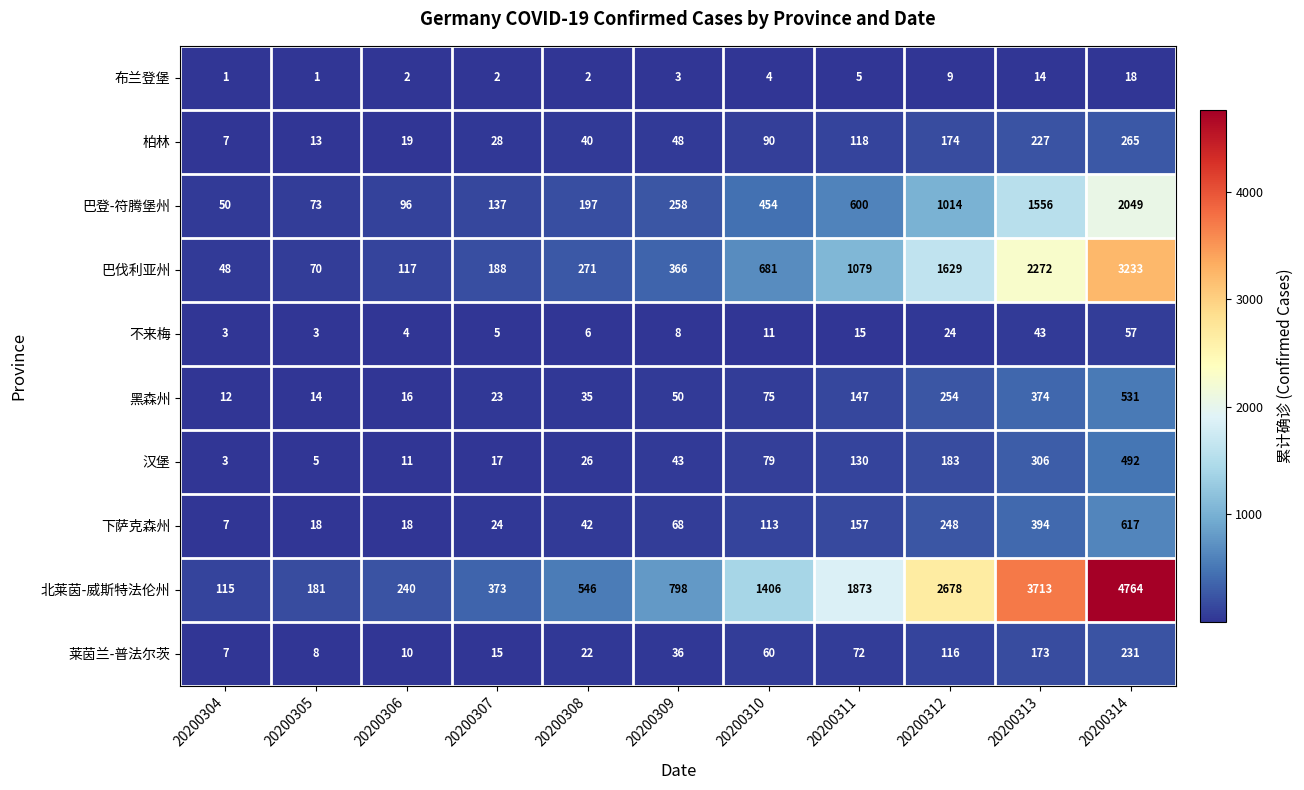

Is it true that 巴登-符腾堡州 equals 2049 at 20200314?

True